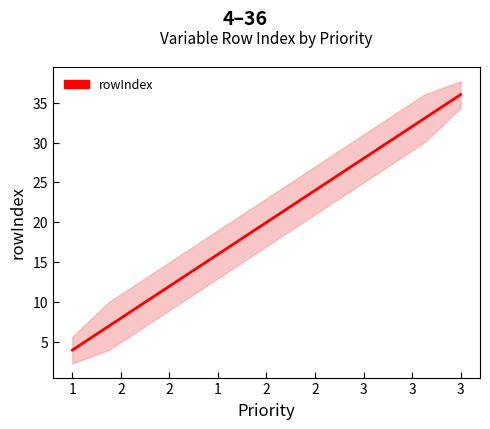

What is the smallest value displayed?

4